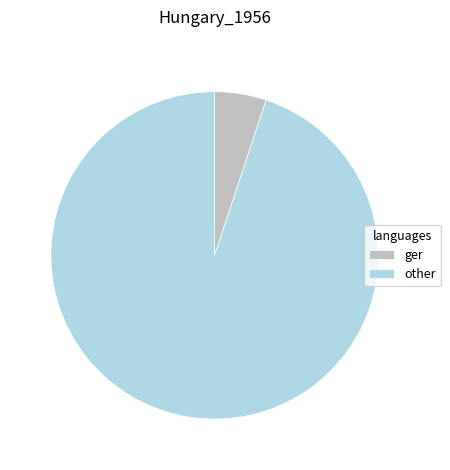

Is the sum of ger and other greater than half?

Yes